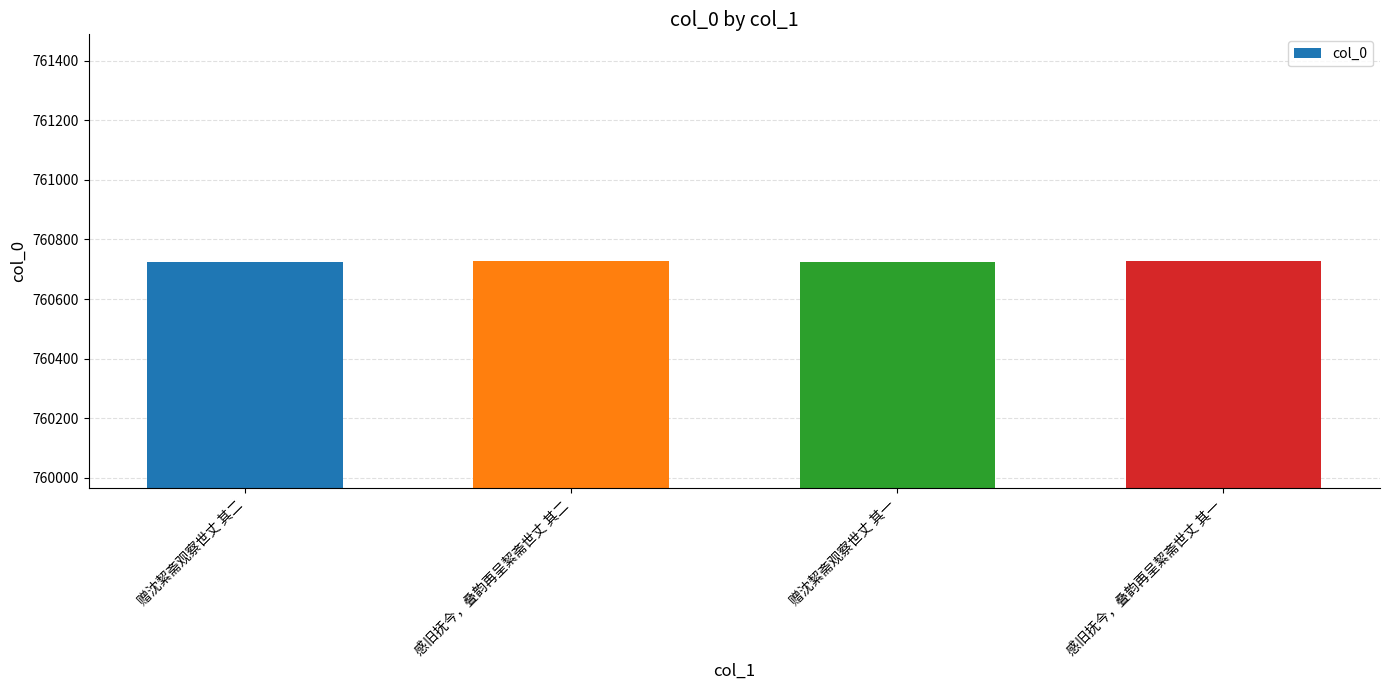

Read the value at 赠沈絜斋观察世丈 其二.

760726